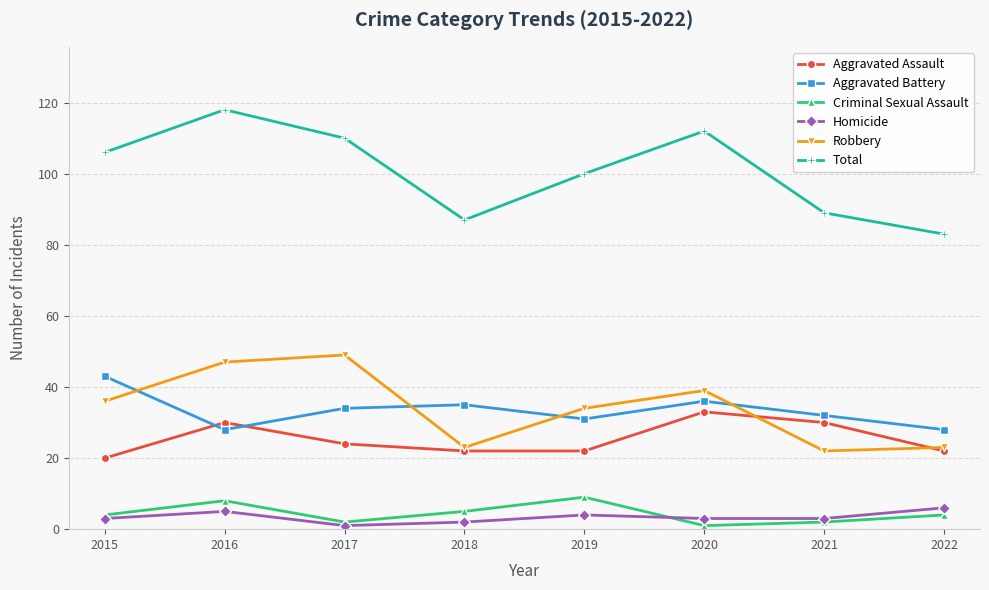

Reading left to right, extract all data points from this chart.

Aggravated Assault: 20	30	24	22	22	33	30	22
Aggravated Battery: 43	28	34	35	31	36	32	28
Criminal Sexual Assault: 4	8	2	5	9	1	2	4
Homicide: 3	5	1	2	4	3	3	6
Robbery: 36	47	49	23	34	39	22	23
Total: 106	118	110	87	100	112	89	83